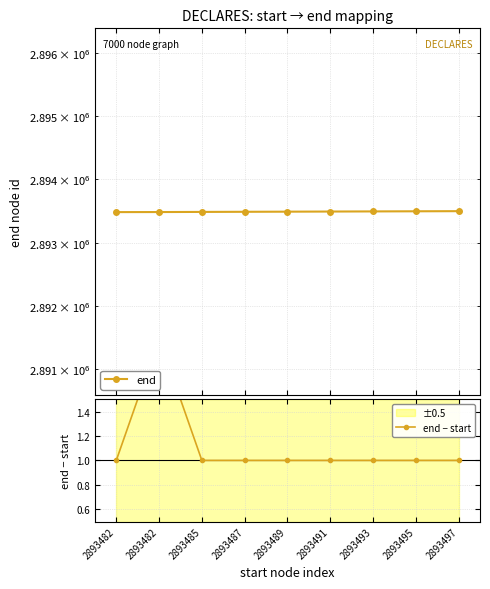

What is the value of the end − start point at the 9th from the left?

1